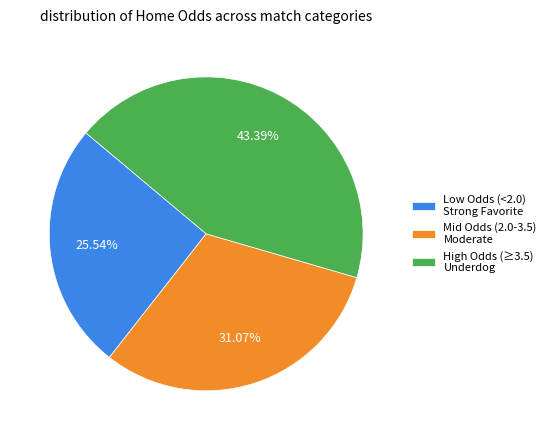

Rank the categories by value from highest to lowest.

High Odds (≥3.5) Underdog, Mid Odds (2.0-3.5) Moderate, Low Odds (<2.0) Strong Favorite